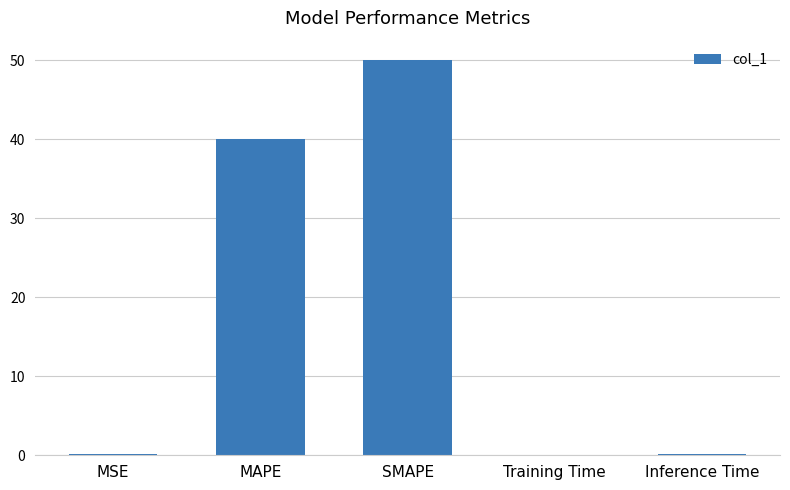

At which label is the value closest to 25?

MAPE